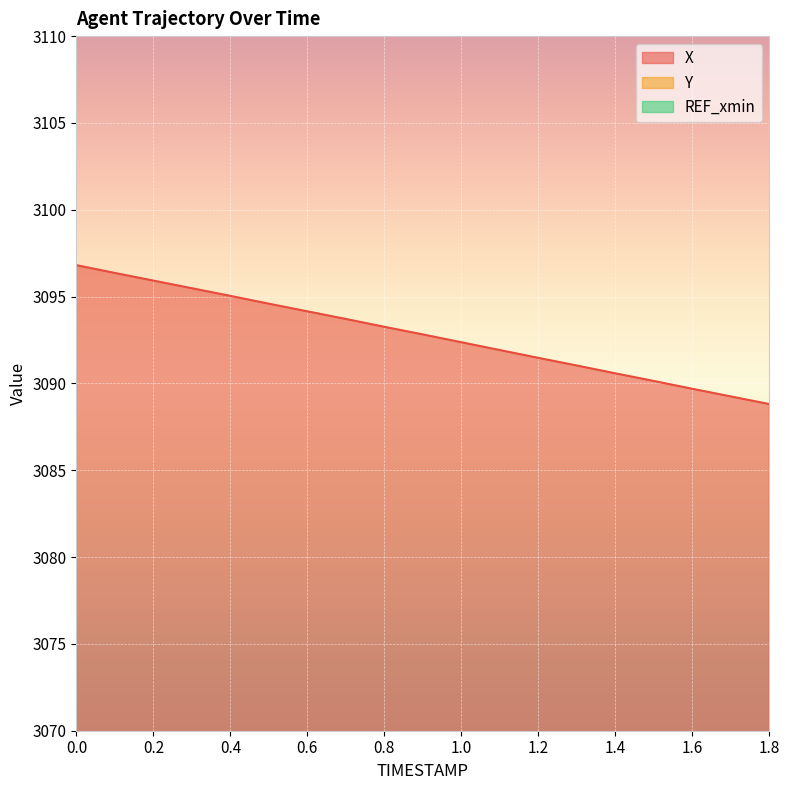

True or false: Y and X intersect in this chart.

False